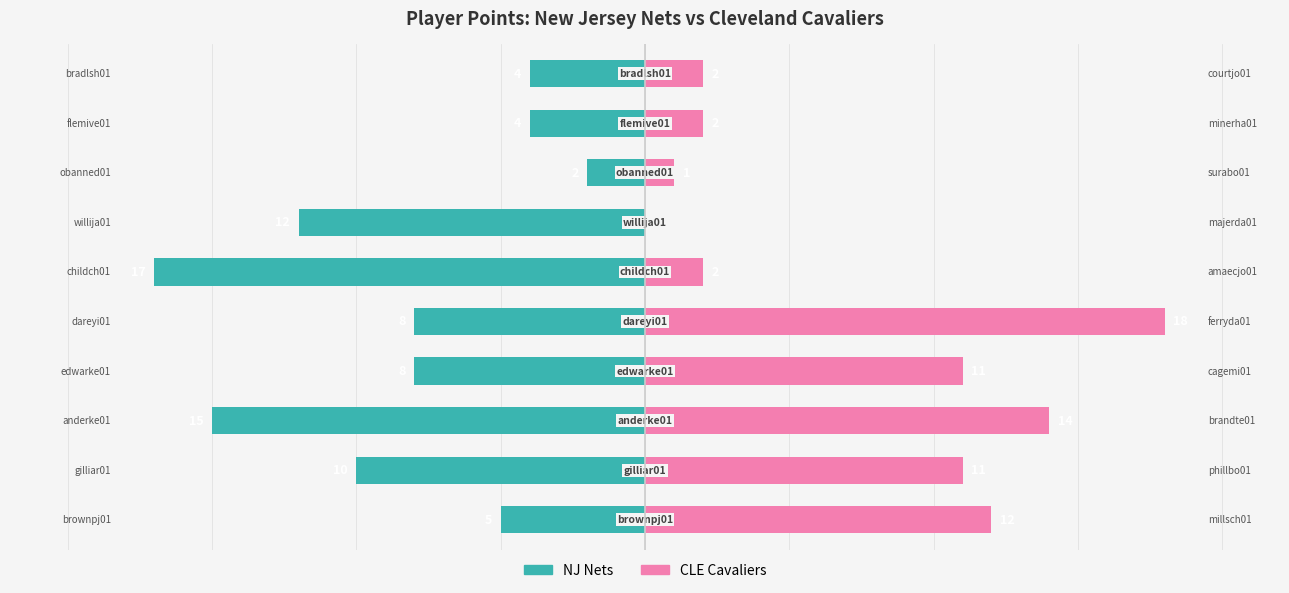

List the labels in order of CLE Cavaliers value, largest first.

4, 2, 0, 1, 3, 5, 8, 9, 7, 6